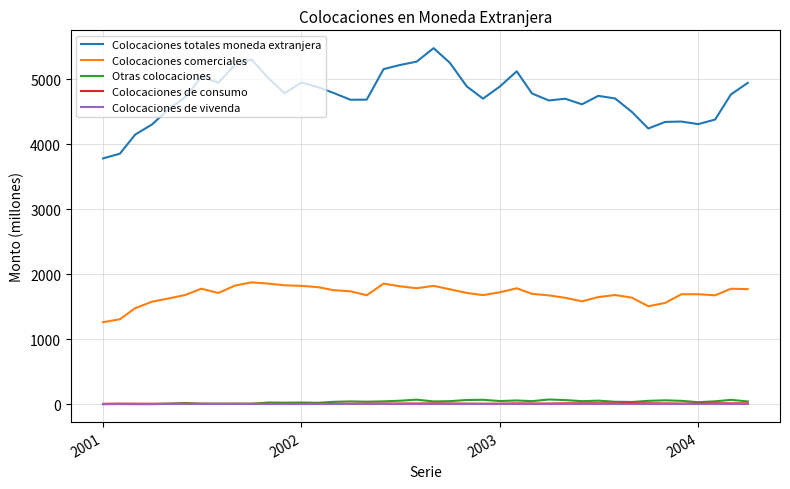

At how many categories does at least one series exceed 2726?

40